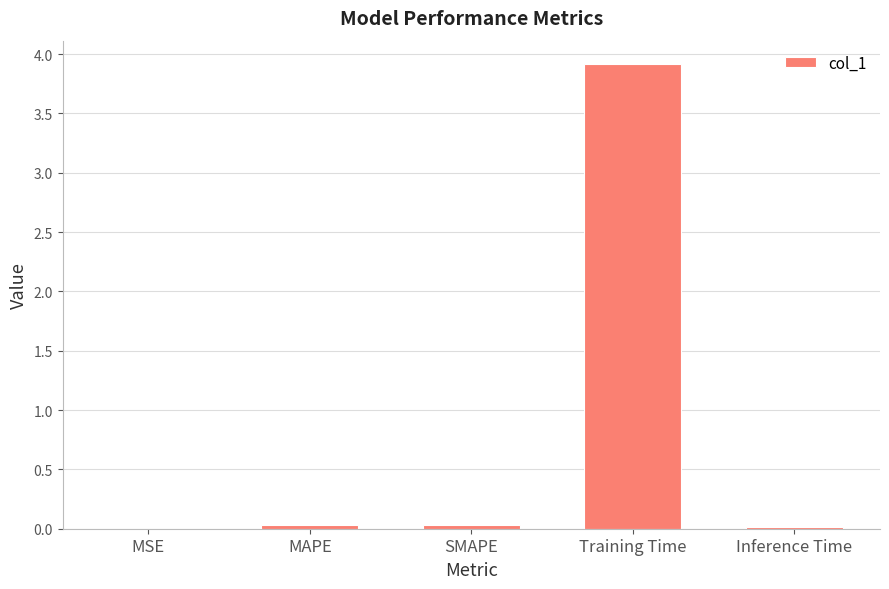

What is the sum of all values?

4.0